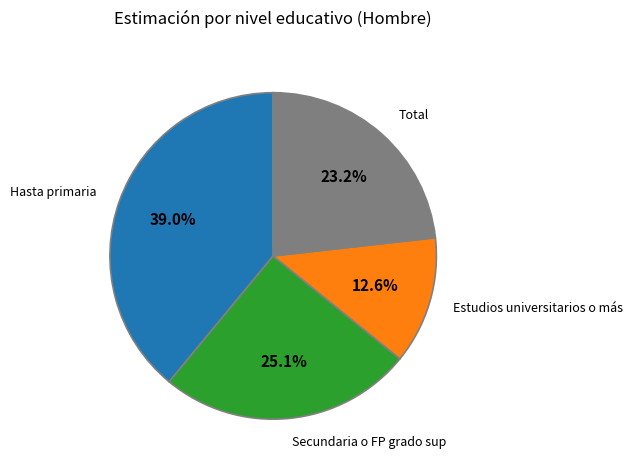

Is there any slice that represents more than half of the pie?

No